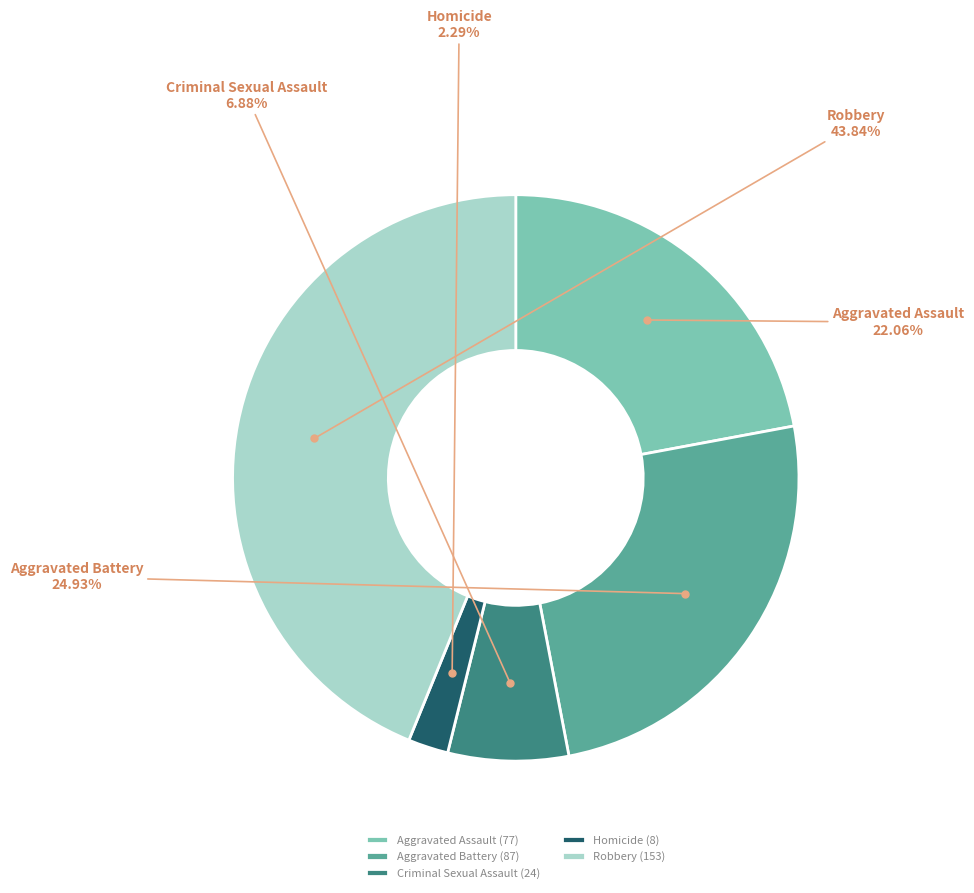

How many slices are in this pie chart?

5